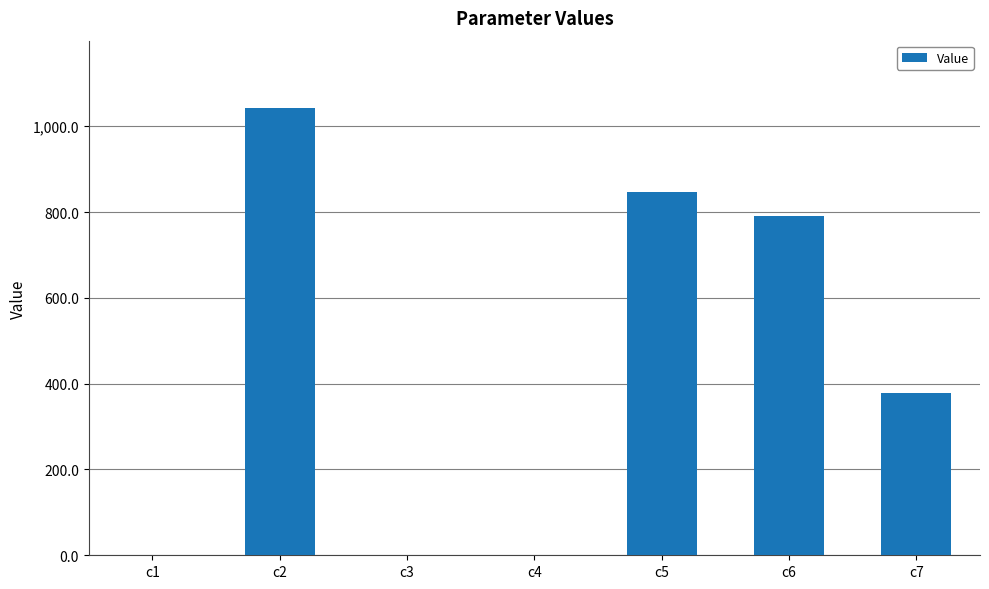

What is the sum of all values?

3060.9